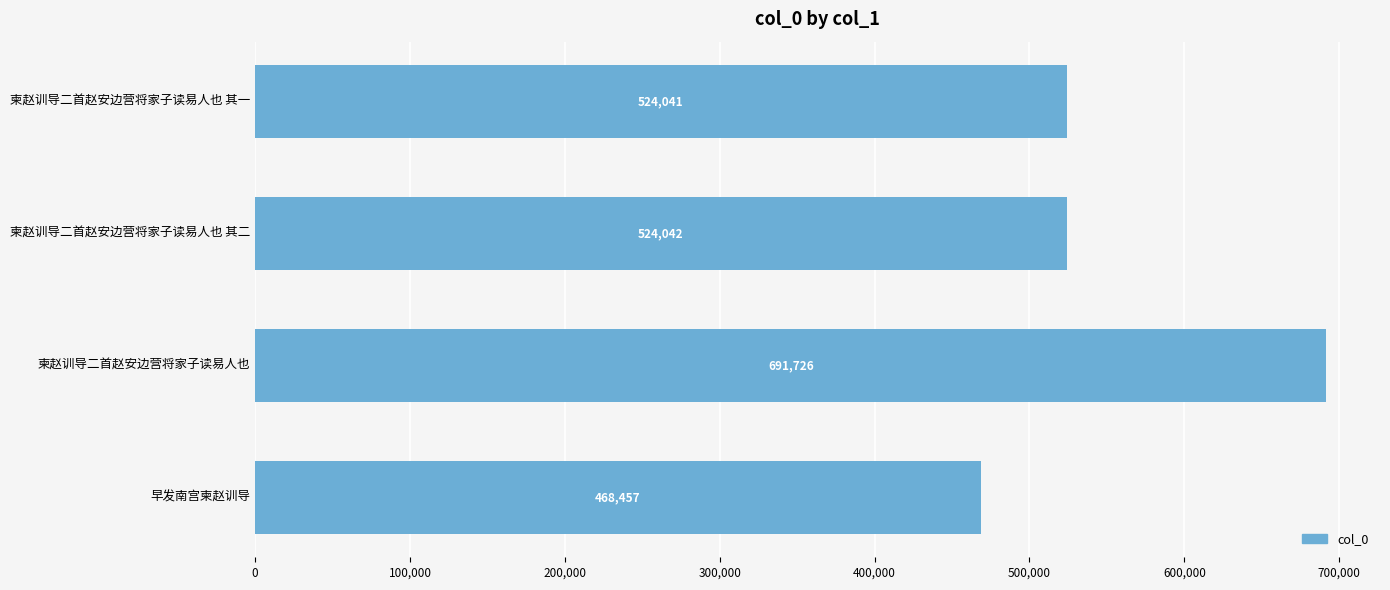

True or false: the data shows 524041 at 柬赵训导二首赵安边营将家子读易人也 其一.

True